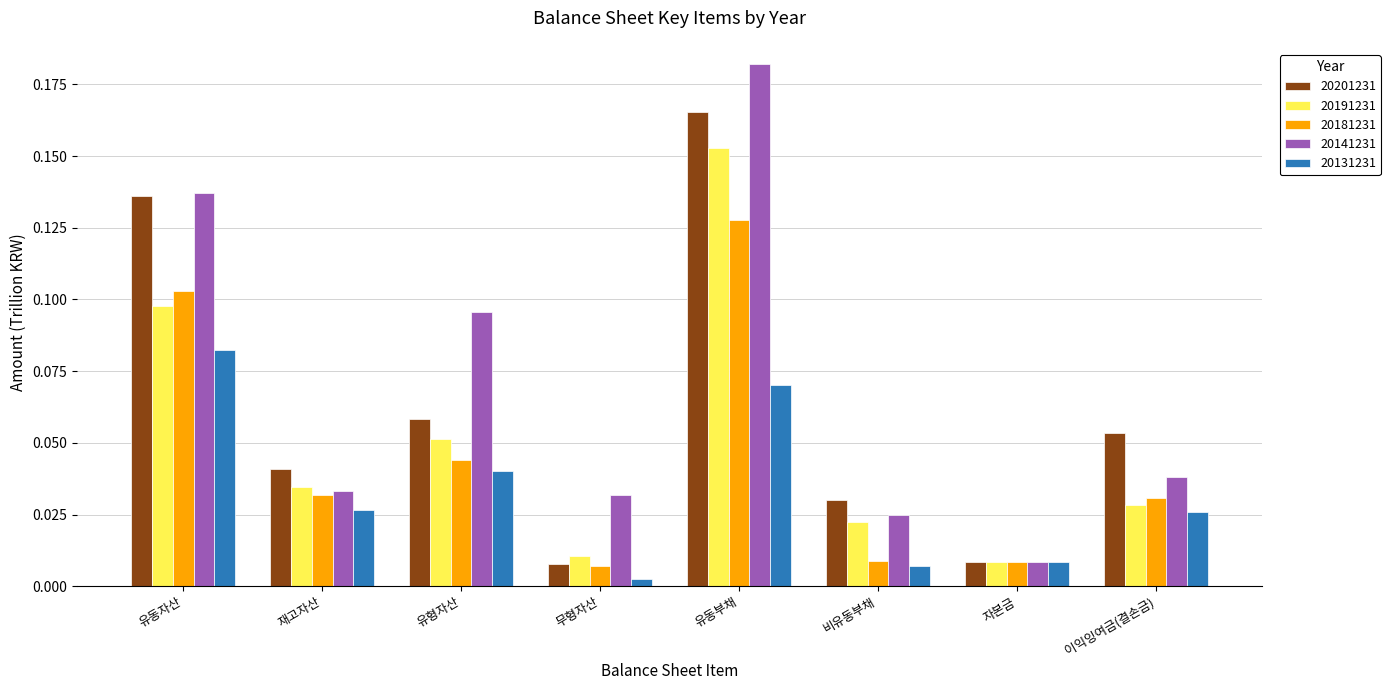

What is the sum of all 20131231 values?

0.3